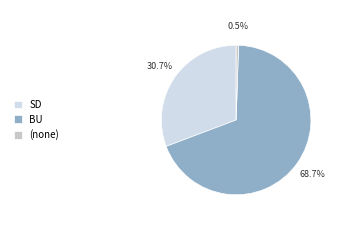

True or false: BU accounts for 18% of the total.

False